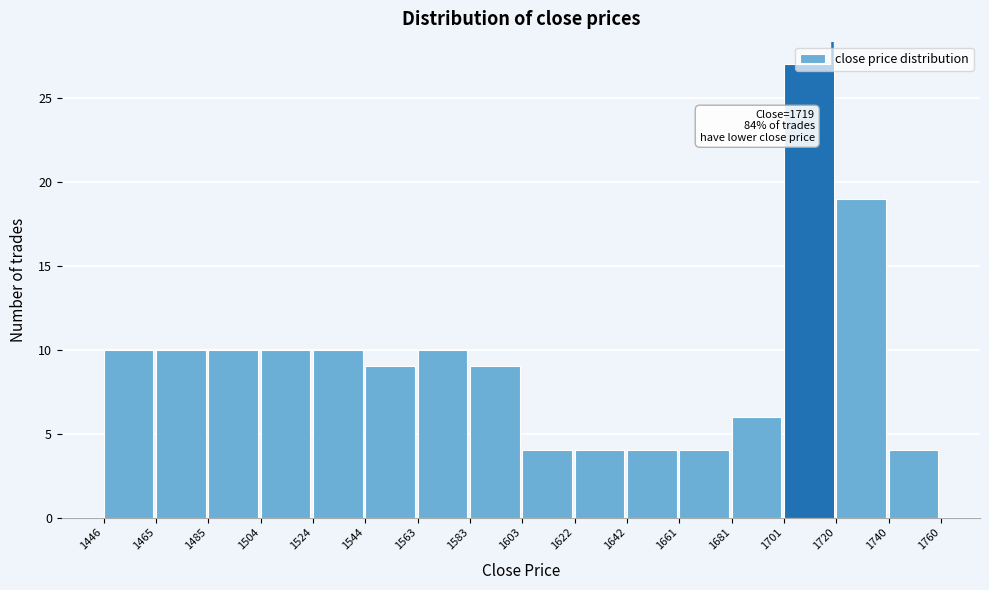

Over which range of the x-axis is the bar tallest?

1701 to 1720